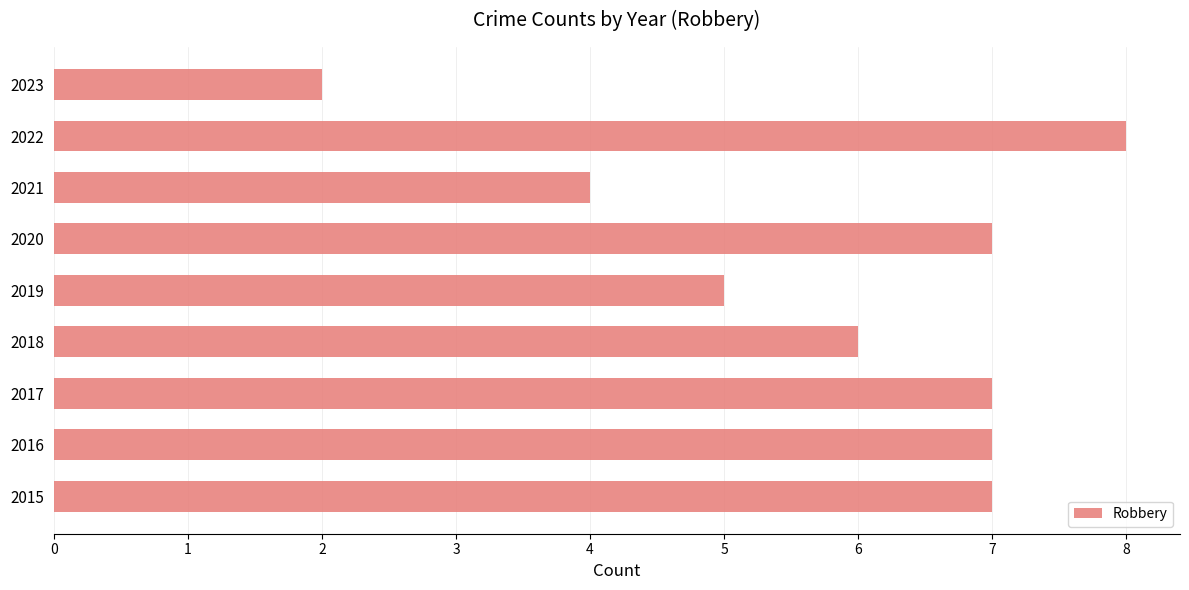

What value does the data have at 2019?

5